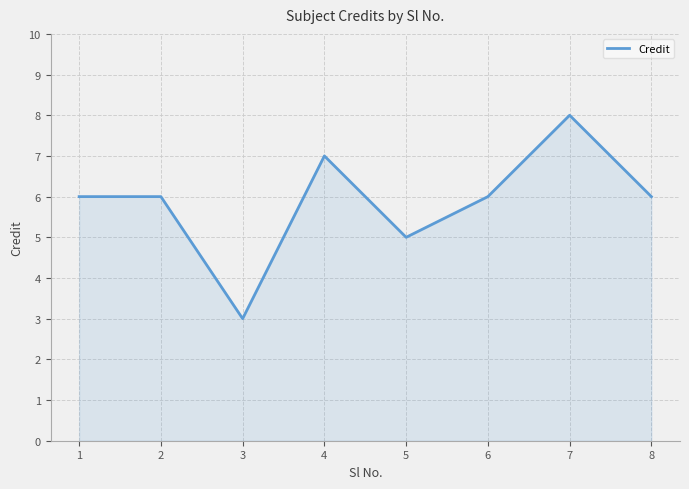

What is the difference between the maximum and second lowest values?

3